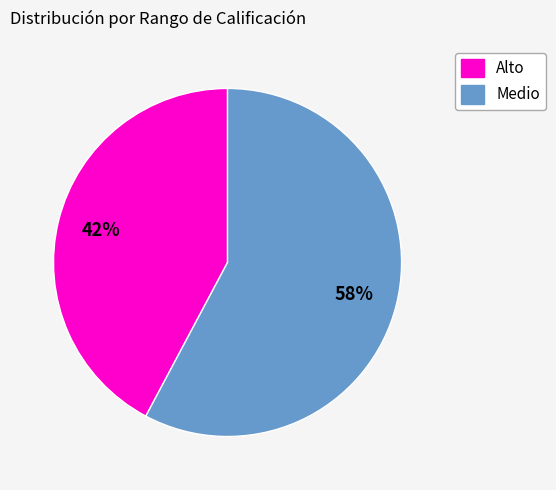

Rank the categories by value from lowest to highest.

Alto, Medio